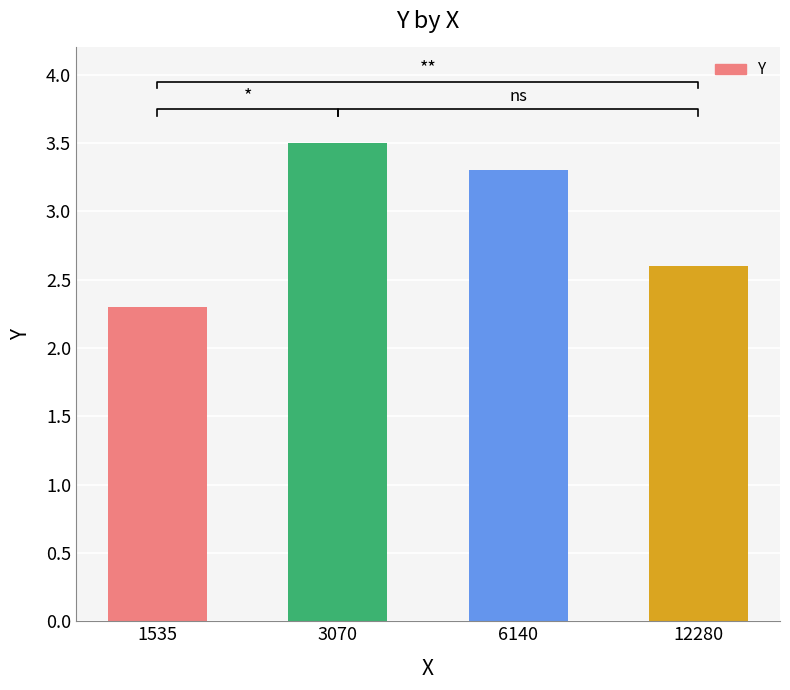

Reading left to right, extract all data points from this chart.

1535=2.3	3070=3.5	6140=3.3	12280=2.6